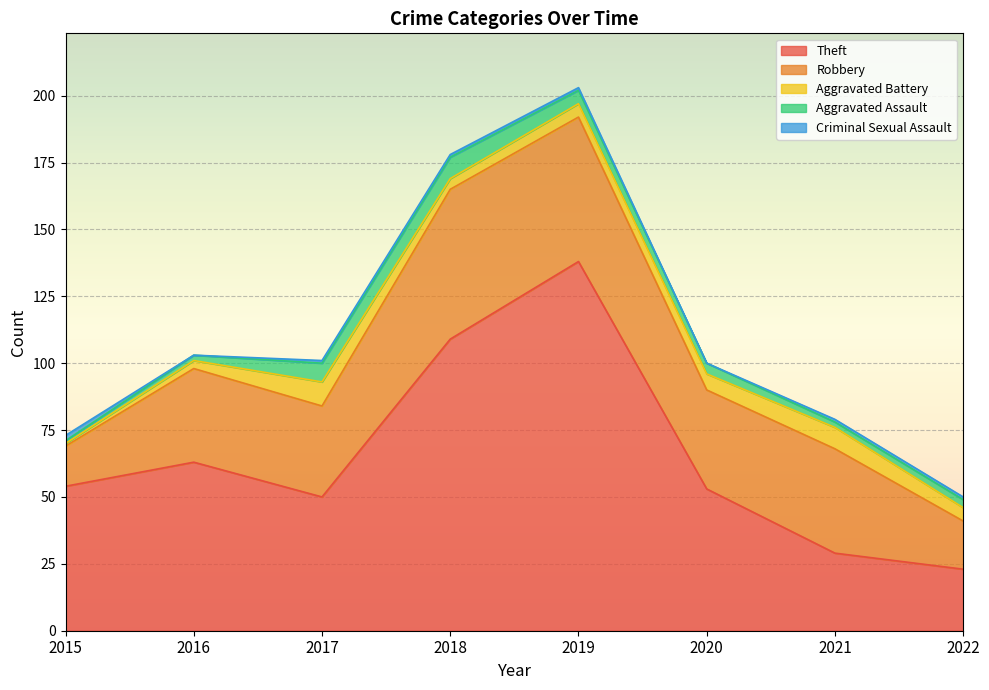

Reading left to right, what are all the values shown in this chart?

Theft: 54	63	50	109	138	53	29	23
Robbery: 15	35	34	56	54	37	39	18
Aggravated Battery: 1	3	9	4	5	6	8	5
Aggravated Assault: 1	2	7	8	5	4	2	3
Criminal Sexual Assault: 2	0	1	1	1	0	1	1